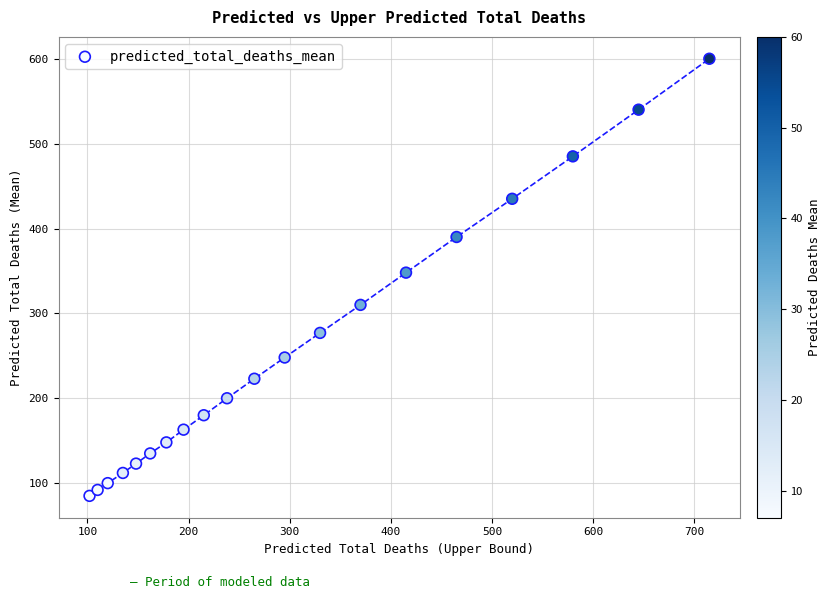

What is the range of Y values (max minus min)?

515